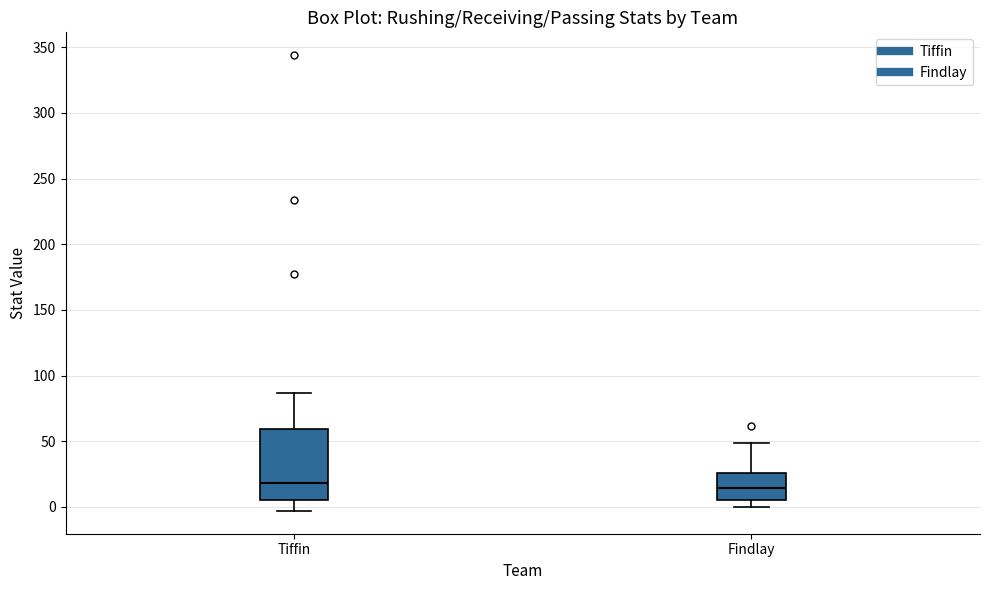

Reading left to right, read every box against the y-axis: the position of its median line, the range the box covers, and the ends of its whiskers. The values are not printed on the chart, so give them approximately, as read against the axis.

Tiffin: median 20, box 5 to 60, whiskers -5 to 85
Findlay: median 15, box 5 to 25, whiskers 0 to 50